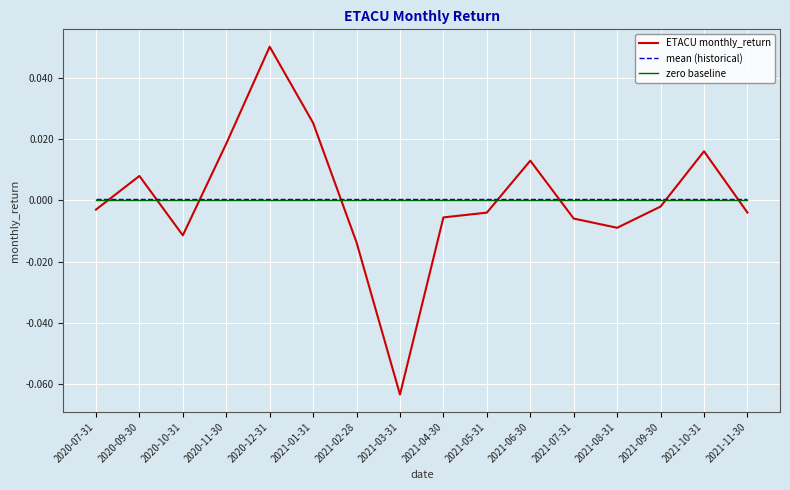

Is it true that mean (historical) equals 0.0 at 2020-09-30?

True